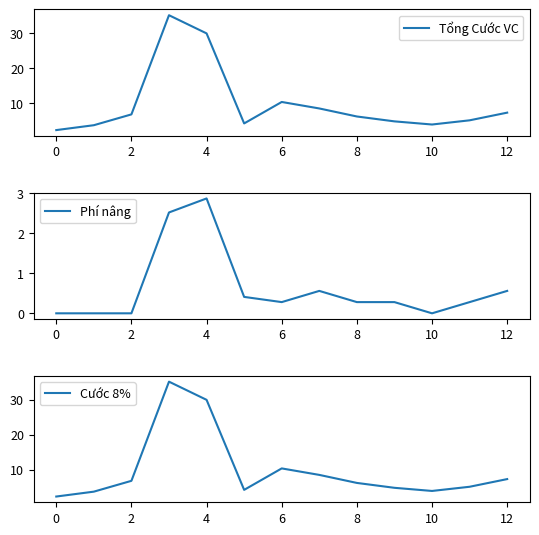

At how many categories does at least one series exceed 17?

2